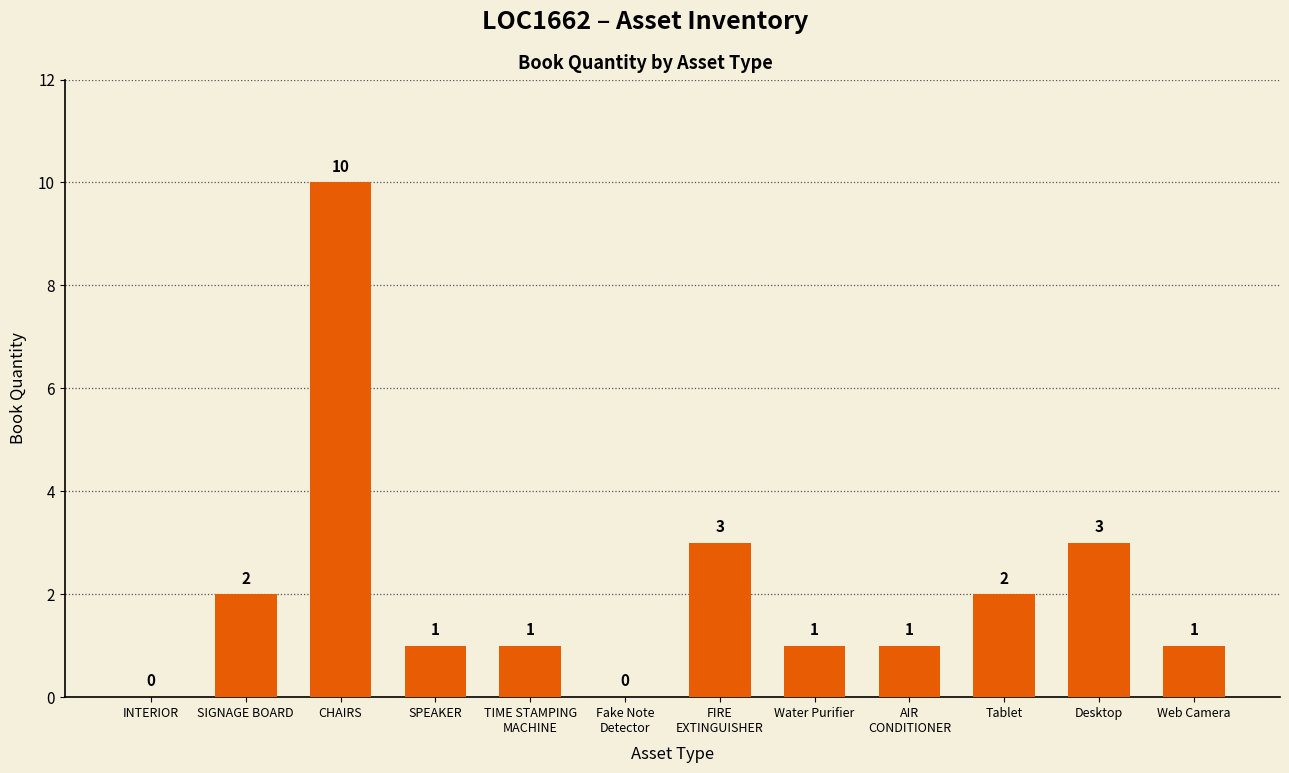

At which category does the chart reach its peak across all series?

CHAIRS